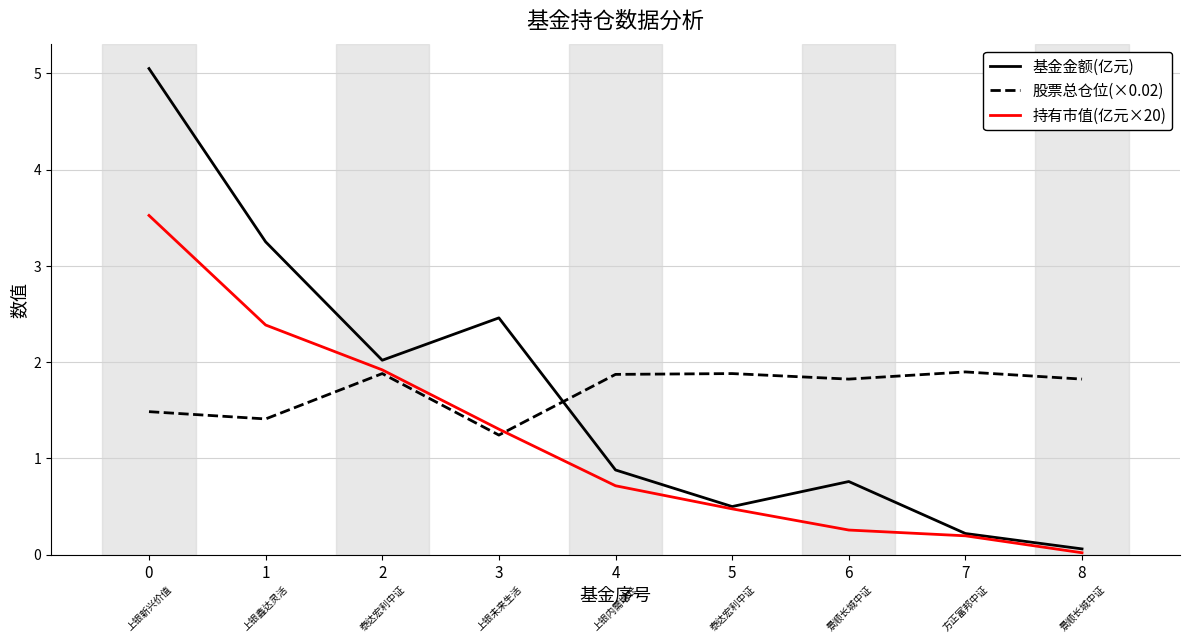

True or false: 持有市值(亿元×20) has a value of 0.3 at 6.

True